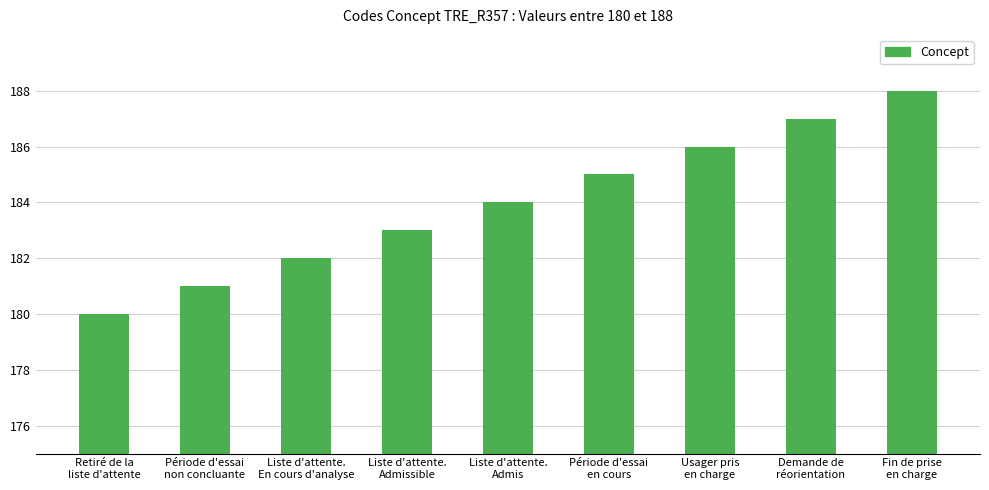

The chart shows a value of 281 at Liste d'attente.
Admis. True or false?

False